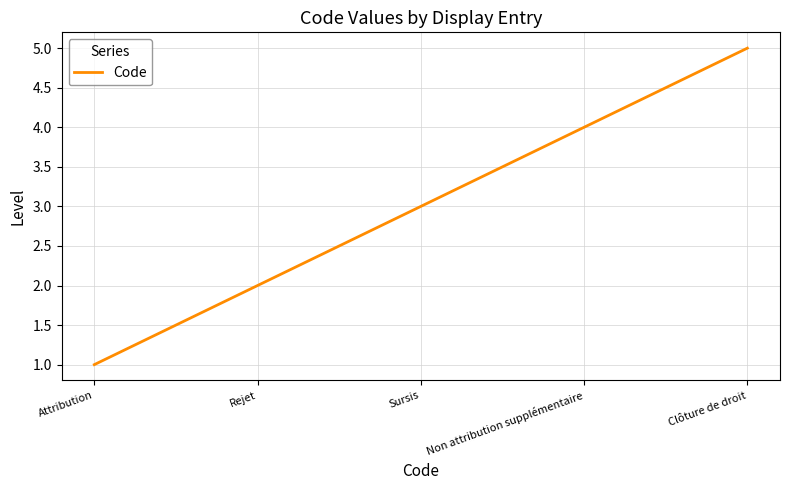

What is the change in value from Non attribution supplémentaire to Clôture de droit?

+1